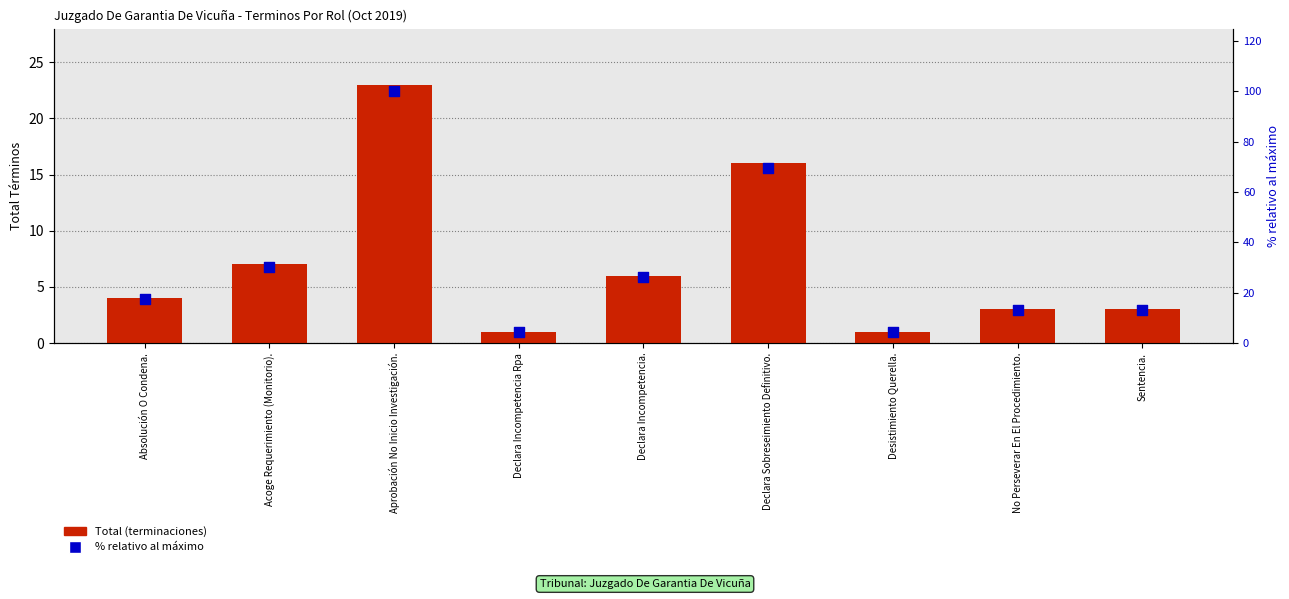

At which category is the sum across all series the highest?

Aprobación No Inicio Investigación.